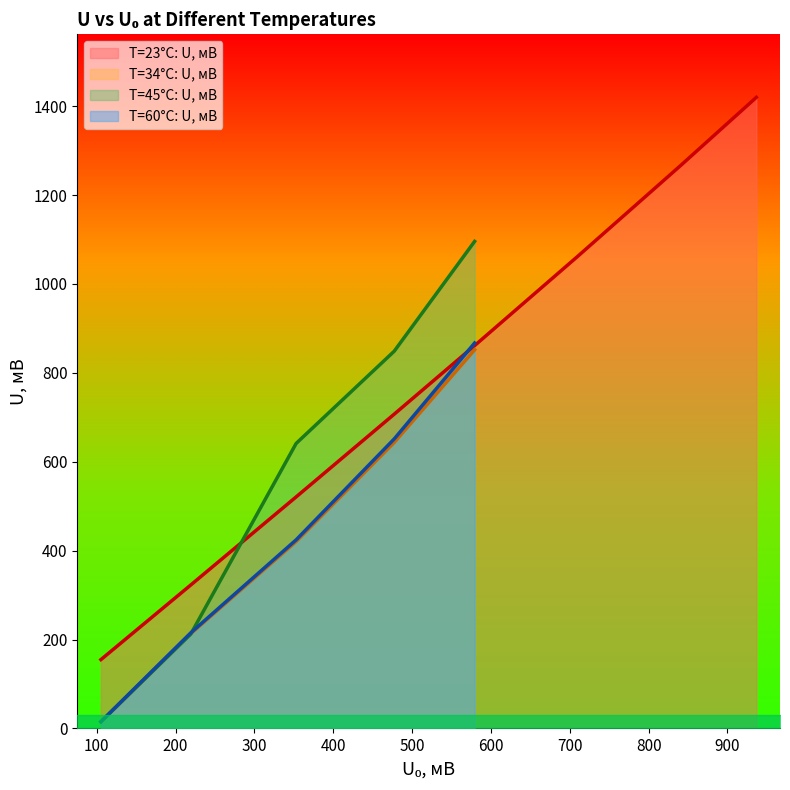

What is the average value?

789.7